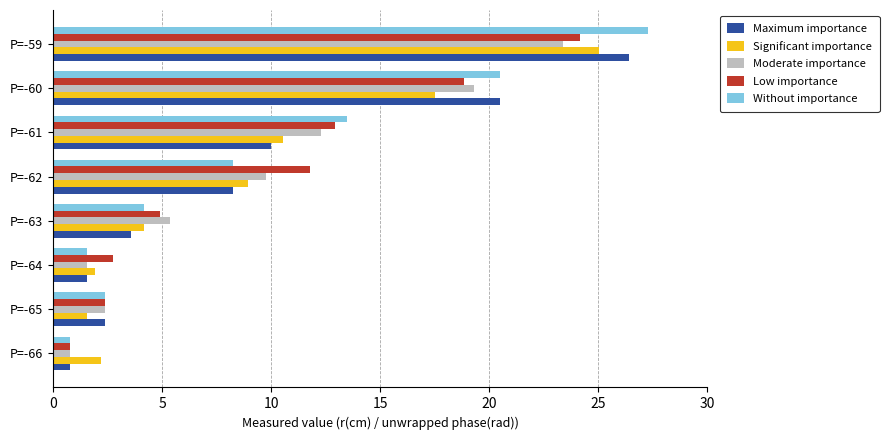

Is the value of Moderate importance at P=-61 greater than the value of Maximum importance at P=-60?

No